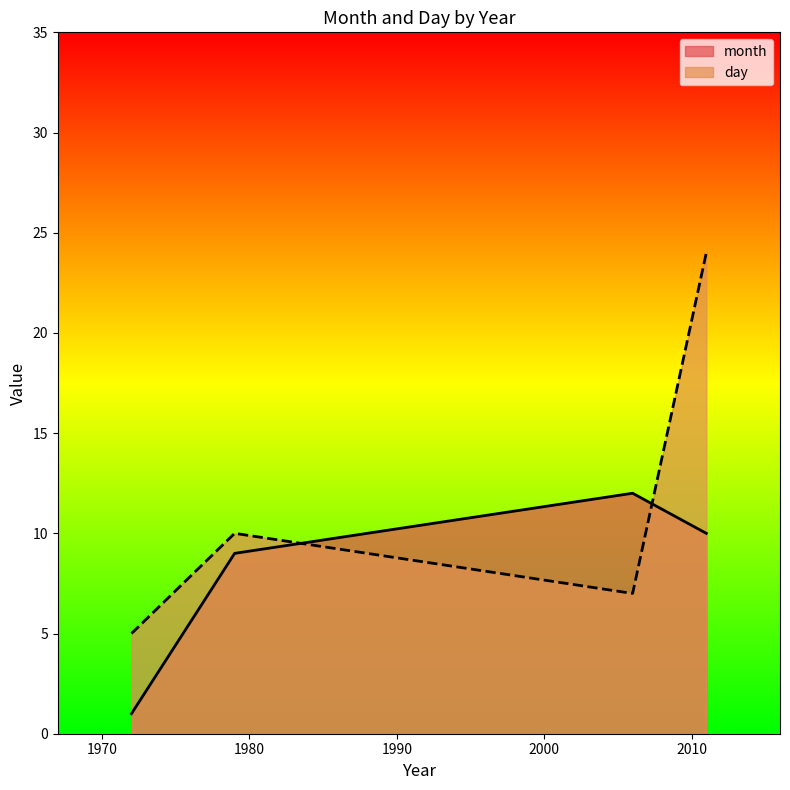

What is the difference between the second highest and minimum values in the month series?

9